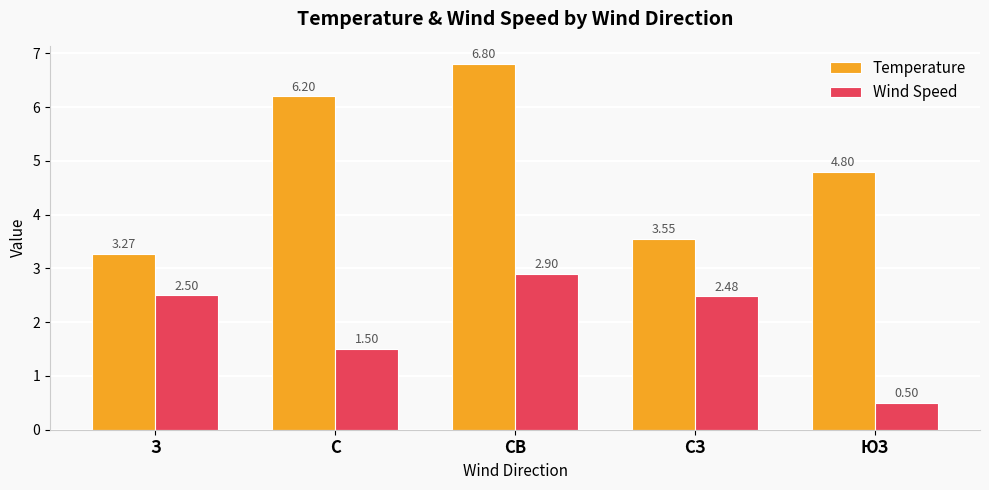

What is the maximum value shown in the chart?

6.8